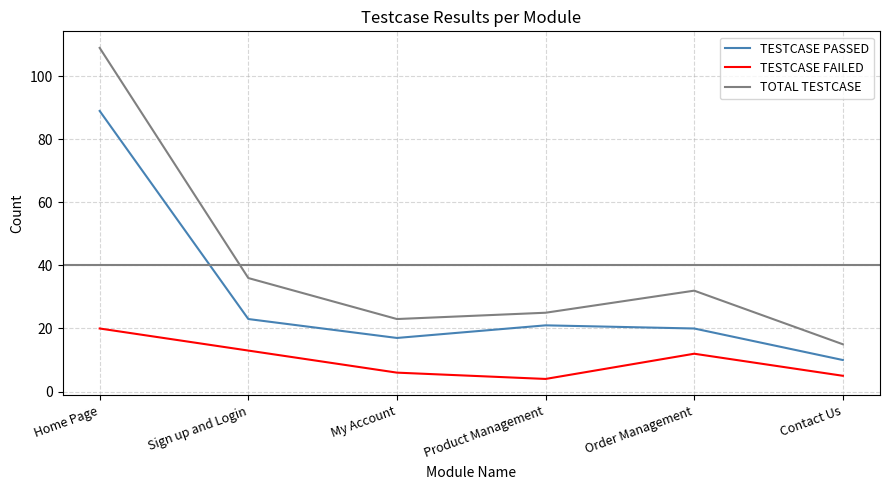

At which label does TESTCASE FAILED first exceed 12?

Home Page